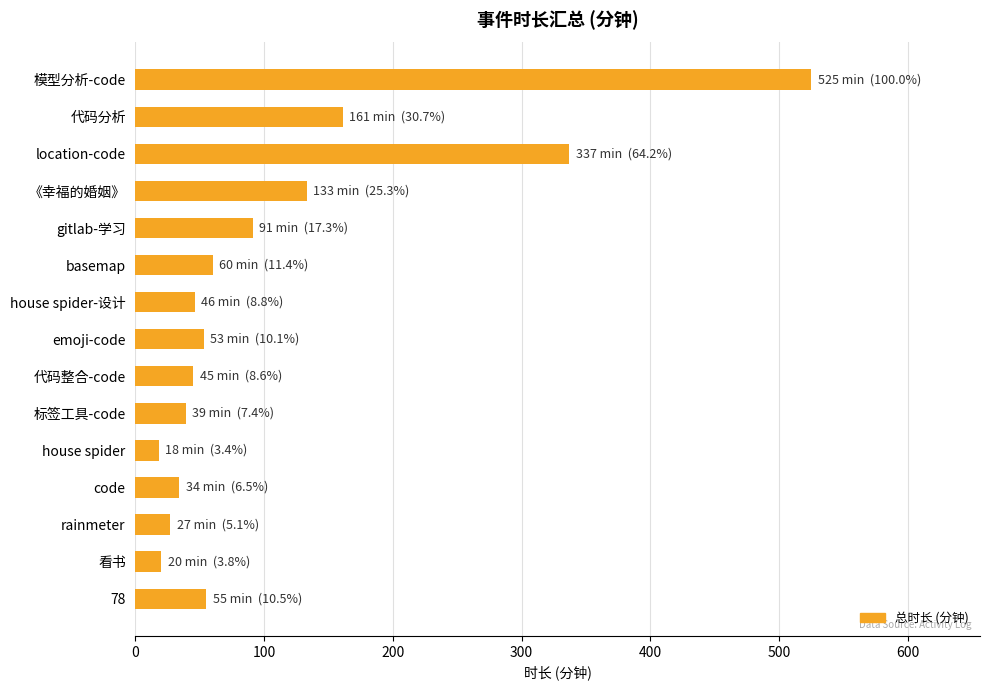

Which category has the highest value across all series?

模型分析-code